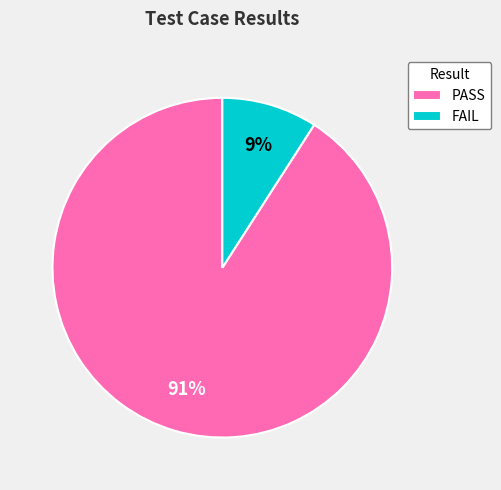

Combined, do PASS and FAIL account for over 50%?

Yes